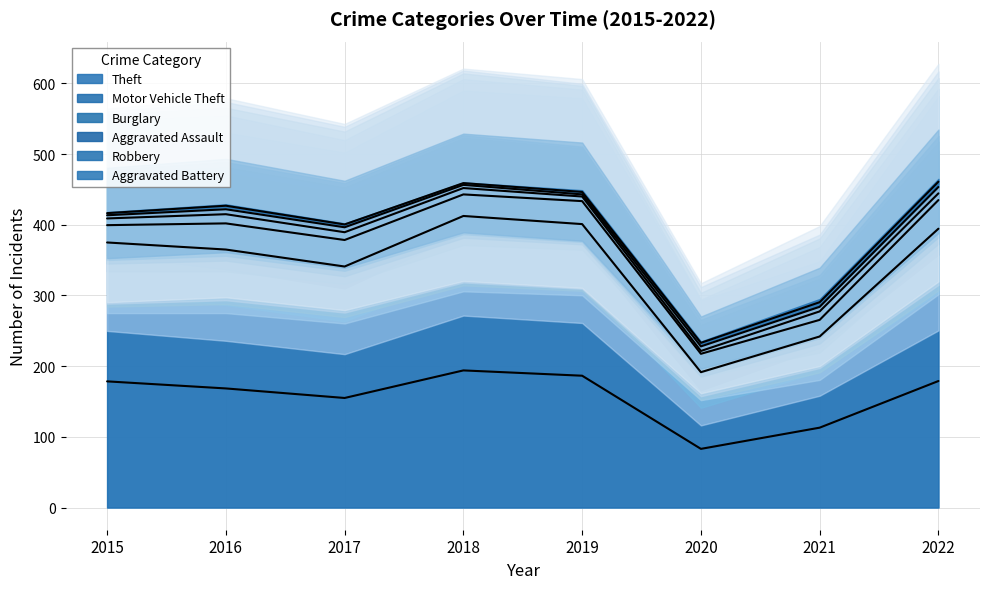

How many data points in Robbery are less than 5?

4